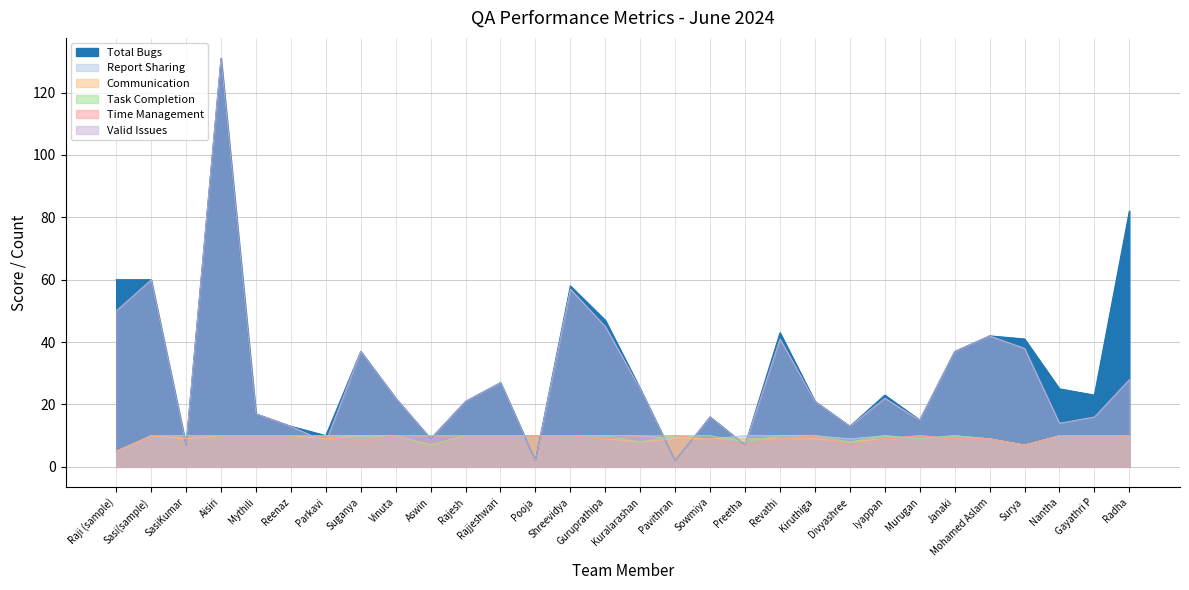

How many interior local valleys does the Report Sharing series have?

3